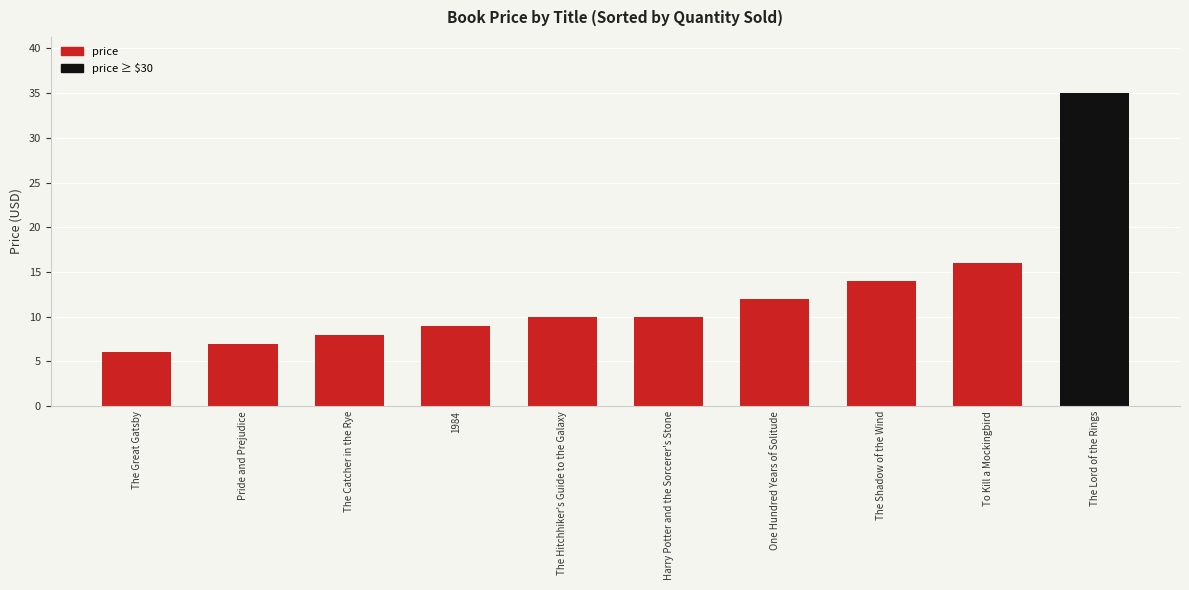

Reading right to left, transcribe all the data shown in this chart.

The Lord of the Rings=35.0	To Kill a Mockingbird=16.0	The Shadow of the Wind=14.0	One Hundred Years of Solitude=12.0	Harry Potter and the Sorcerer's Stone=10.0	The Hitchhiker's Guide to the Galaxy=10.0	1984=9.0	The Catcher in the Rye=8.0	Pride and Prejudice=7.0	The Great Gatsby=6.0